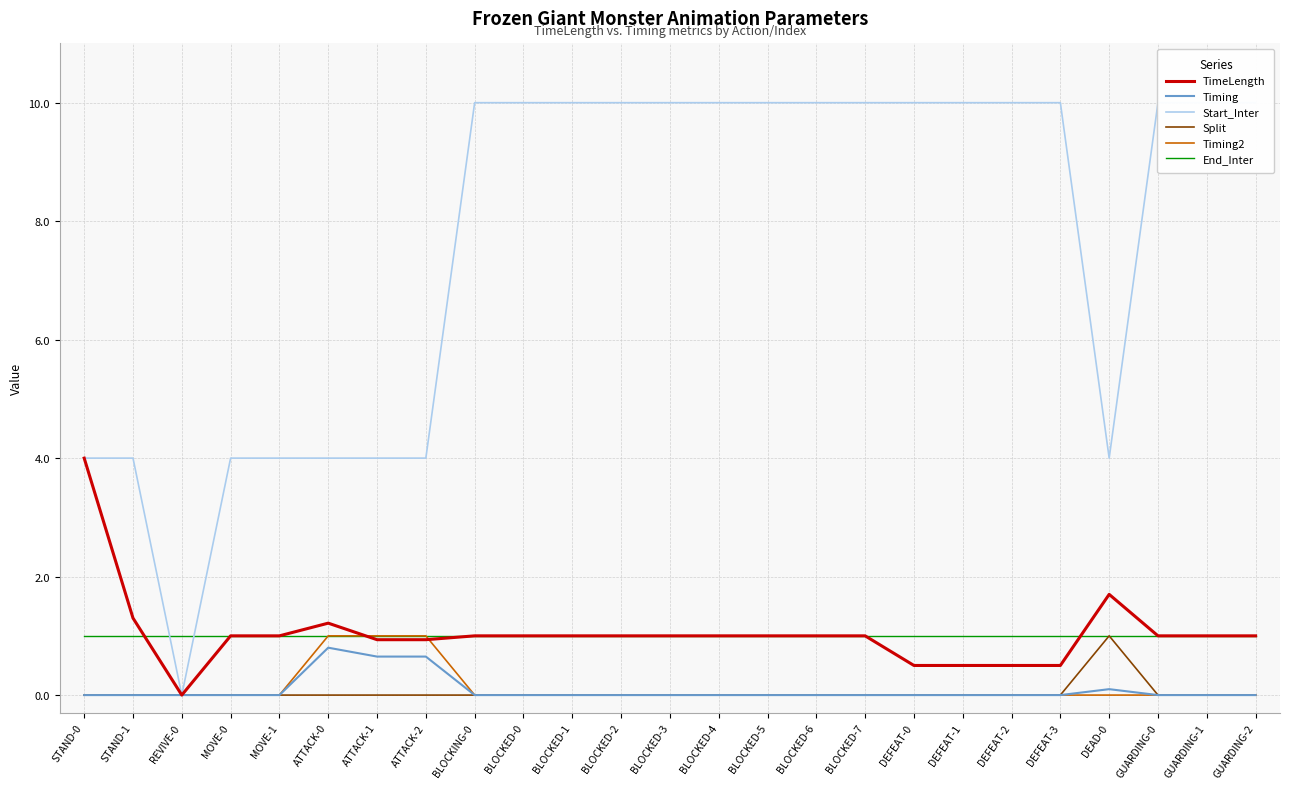

What is the total value across all series at BLOCKED-3?

12.0